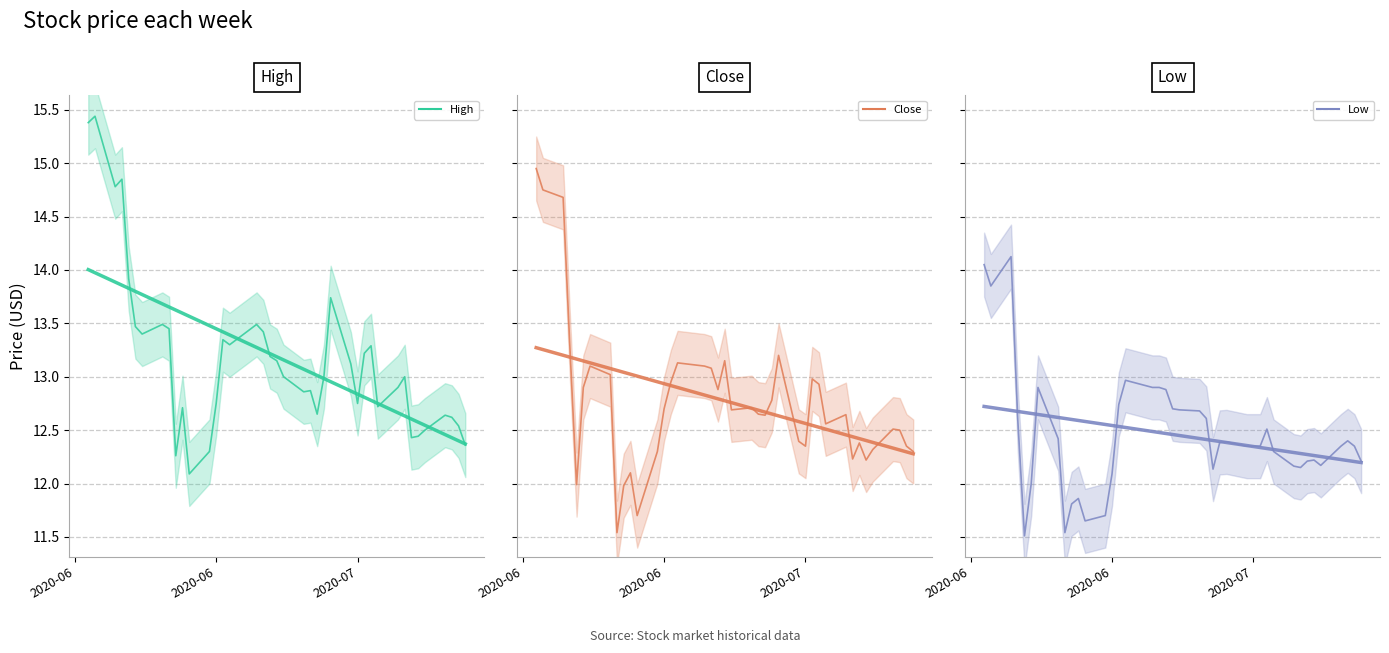

List the series in order of their overall mean, lowest first.

Low, Close, High